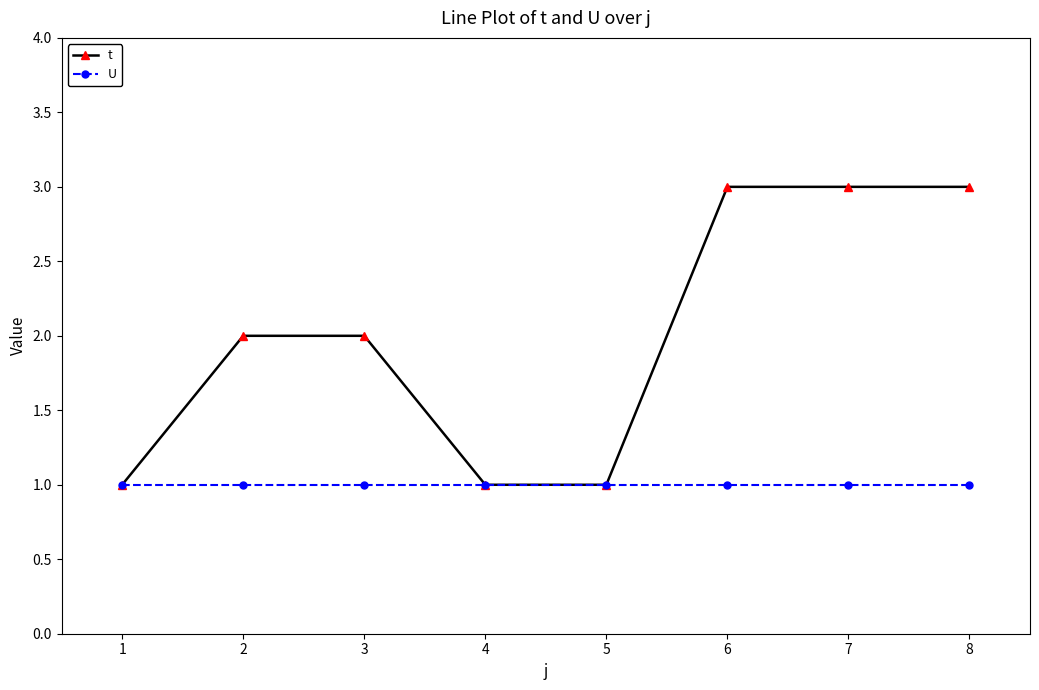

What is the highest value of the t series?

3